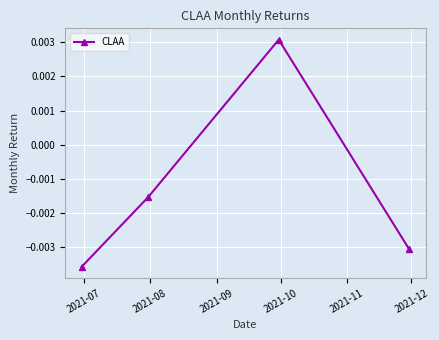

True or false: the data has more than 2 interior local peaks.

False